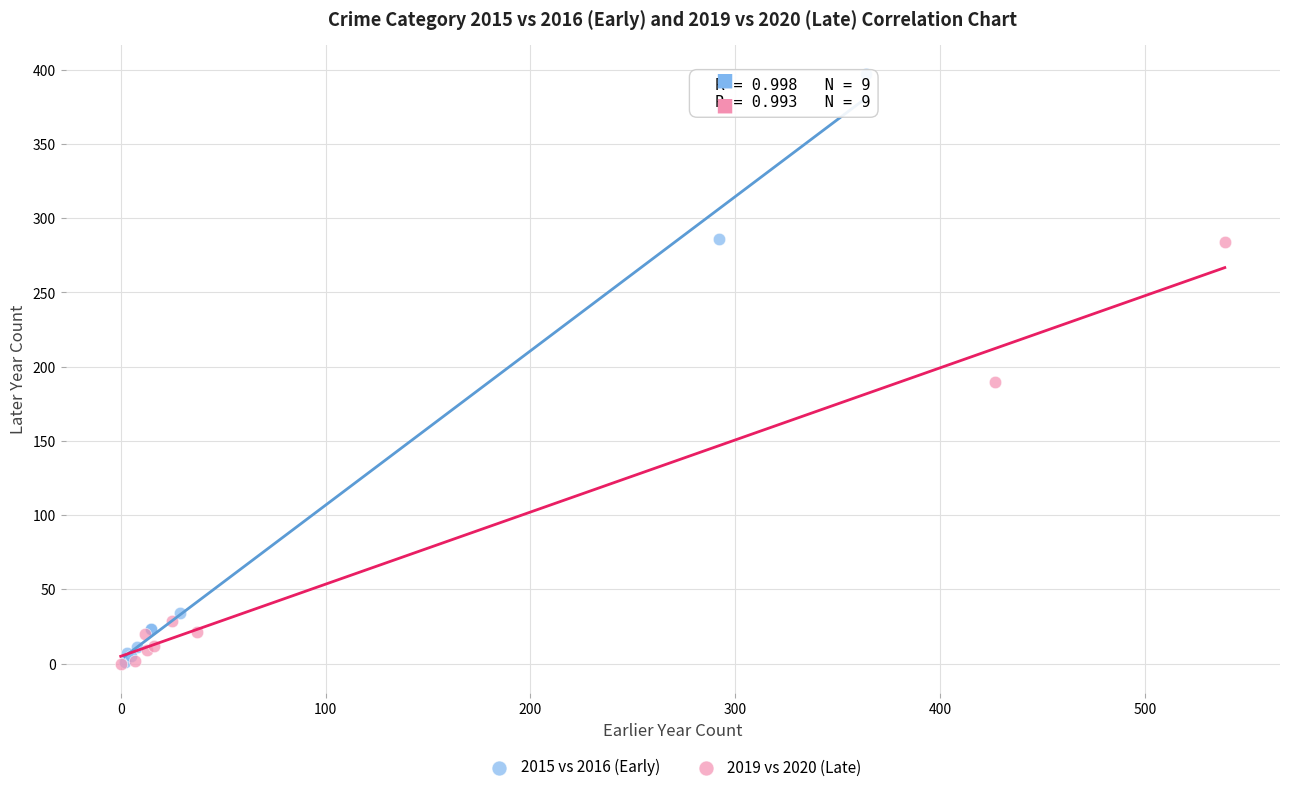

What are all the series names shown in the legend?

2015 vs 2016 (Early), 2019 vs 2020 (Late)